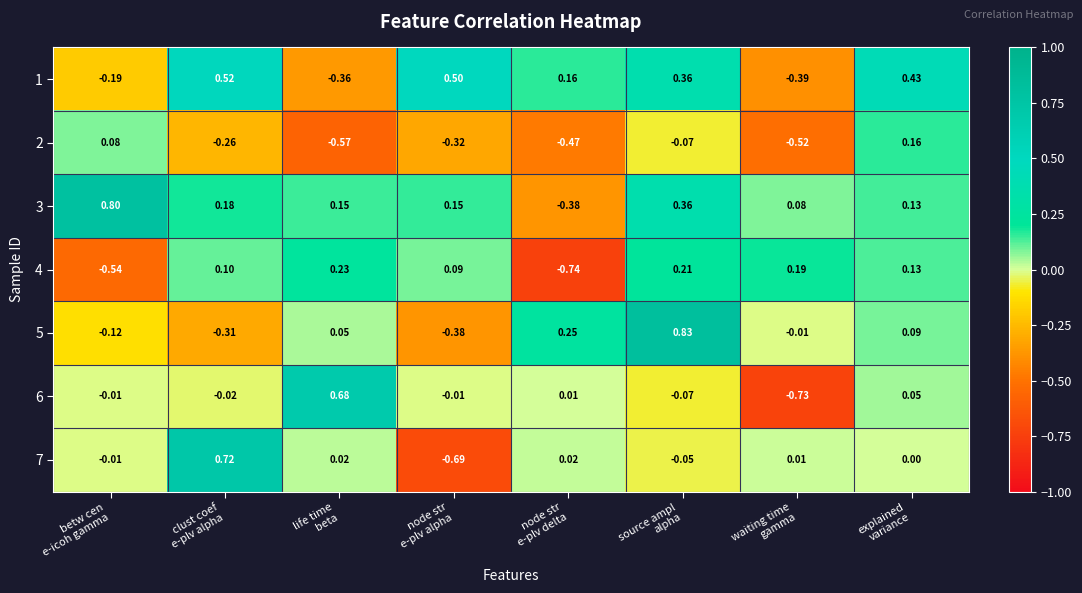

How many negative values does the 6 series have?

5